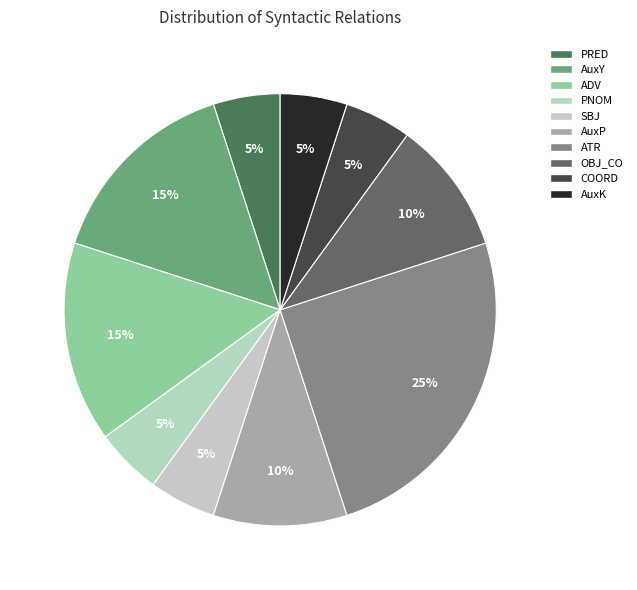

True or false: PNOM accounts for 5% of the total.

True